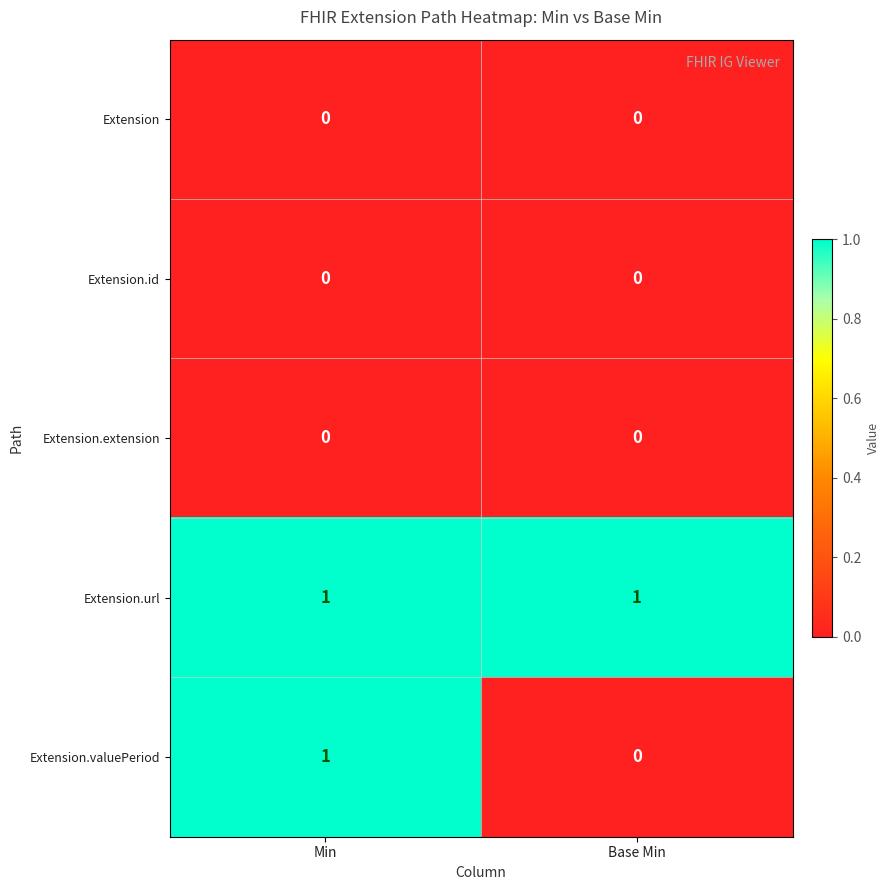

The value of Extension at Min is 0. True or false?

True